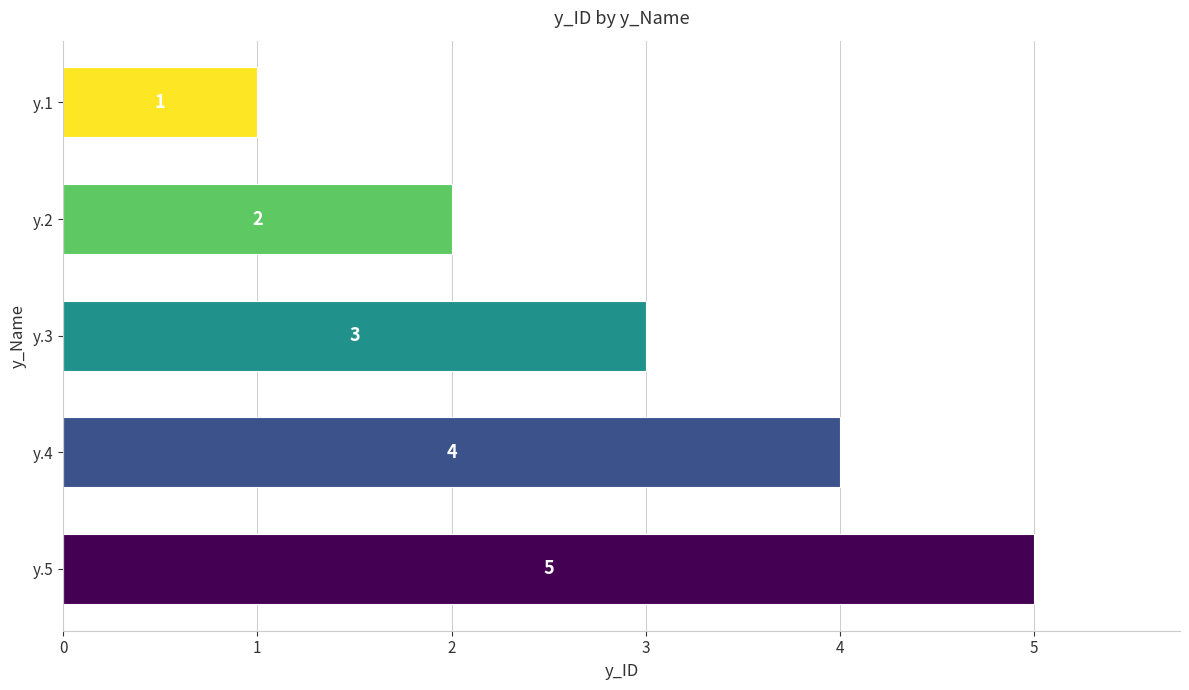

Between y.1 and y.5, which is larger?

y.5